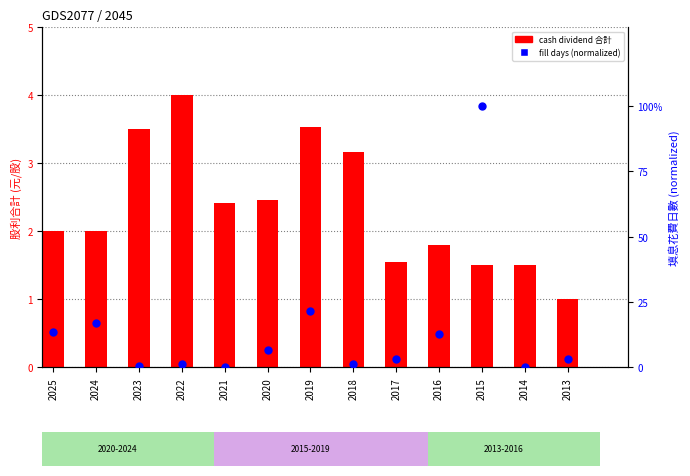

Which series reaches the maximum Y coordinate?

fill days (normalized)